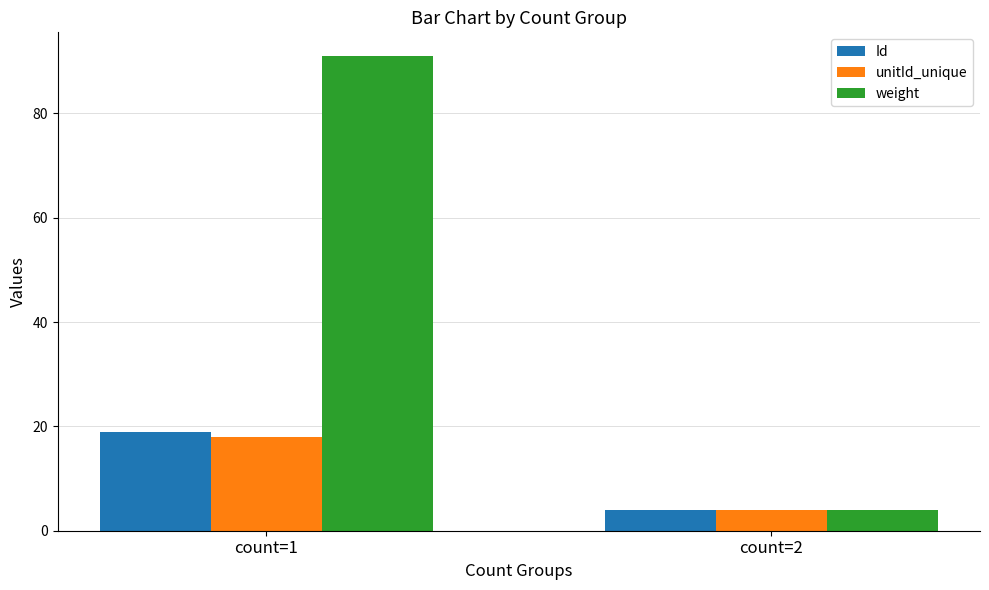

How many groups of bars are there?

2